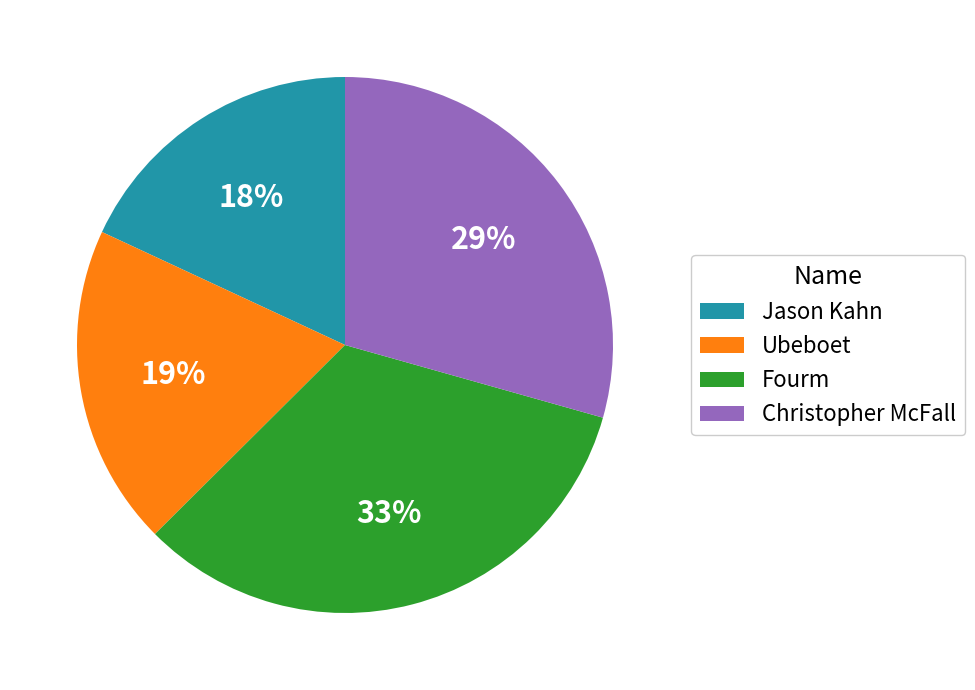

True or false: Christopher McFall accounts for 29% of the total.

True